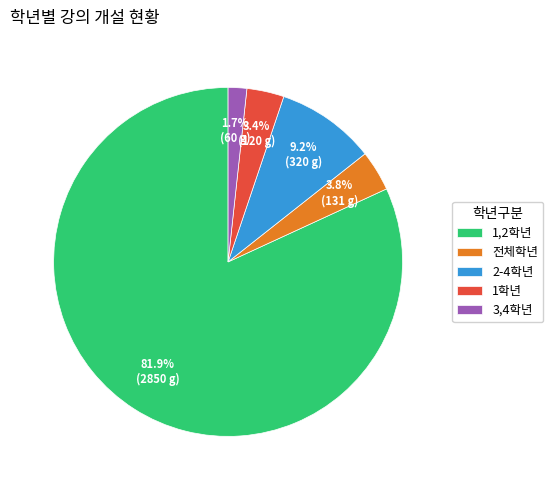

Which slice is the smallest?

3,4학년